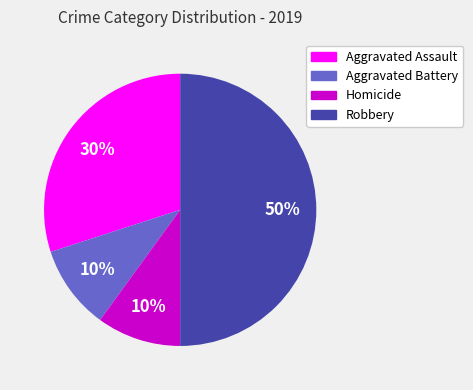

Count the number of slices in the pie.

4